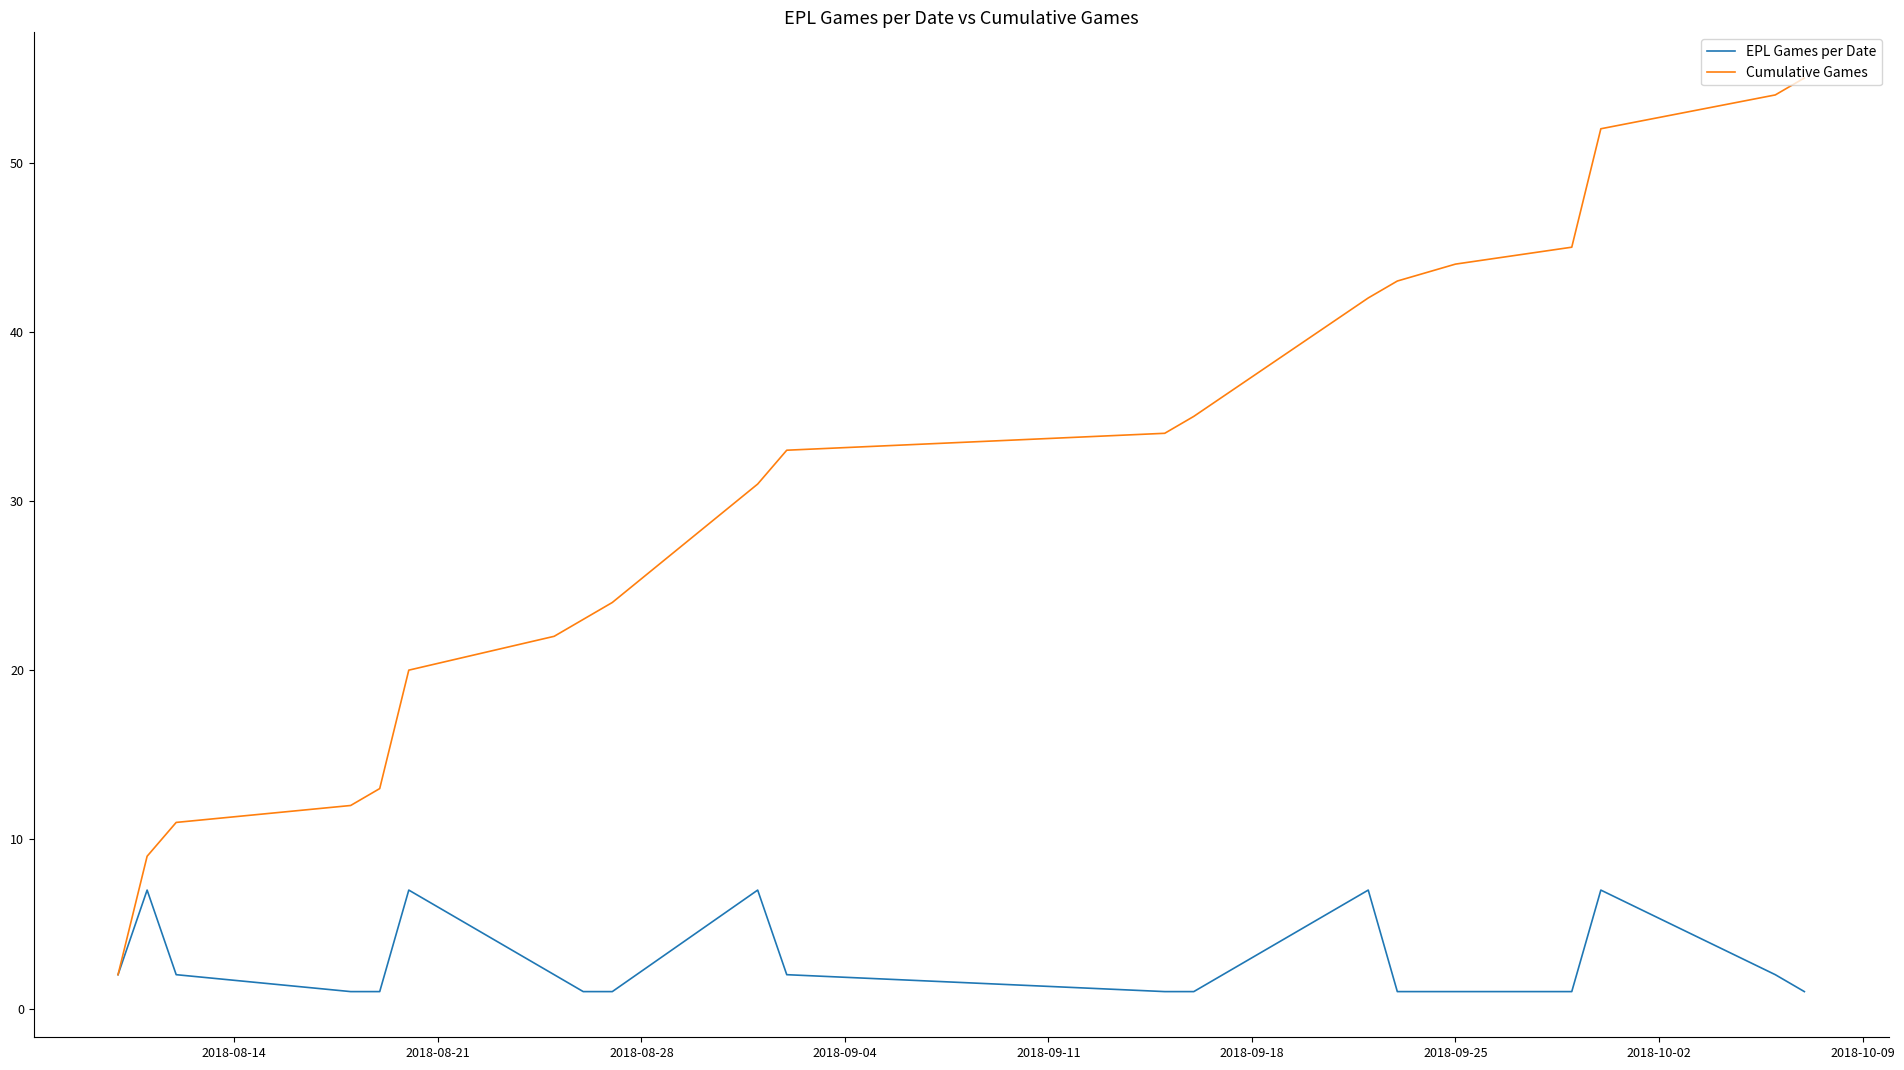

Rank the series by their maximum value, from highest to lowest.

Cumulative Games, EPL Games per Date